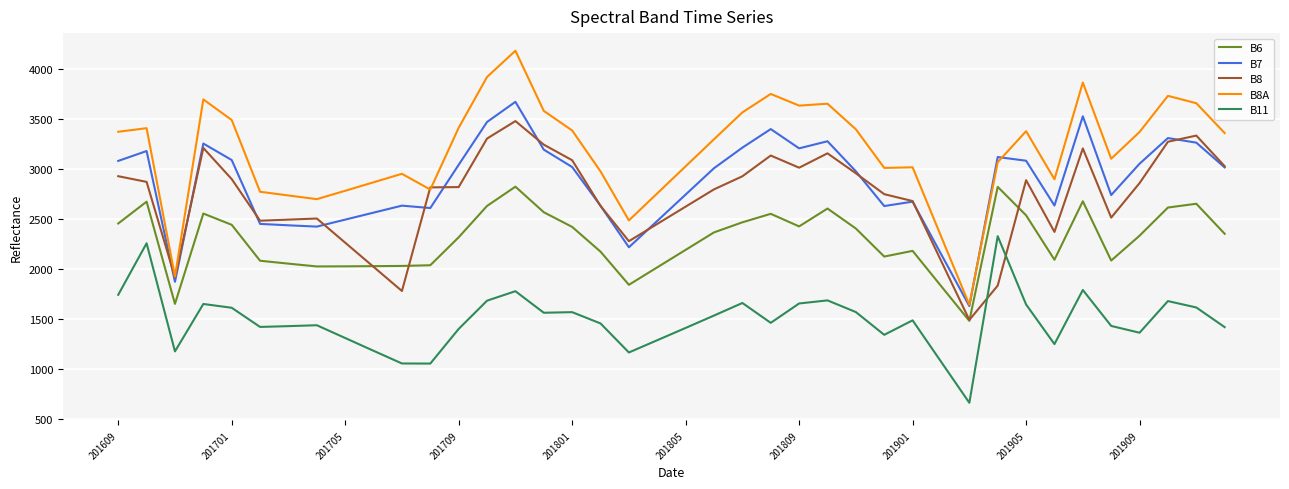

True or false: B11 and B6 intersect in this chart.

False